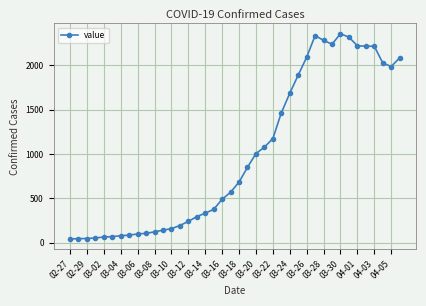

What is the greatest value displayed?

2356